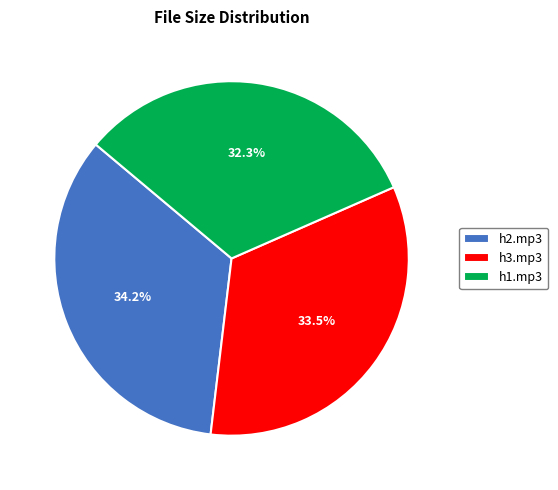

Between h1.mp3 and h2.mp3, which is larger?

h2.mp3